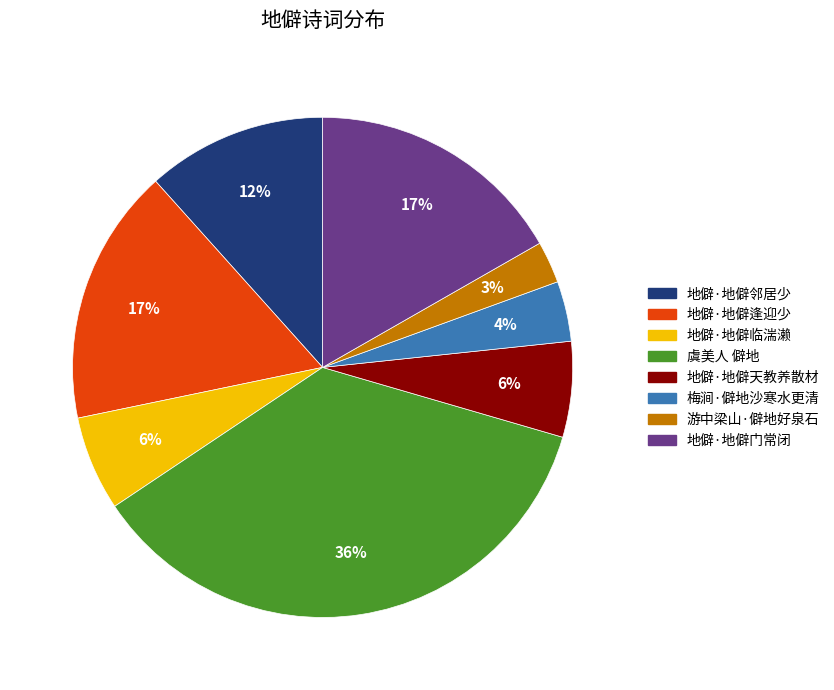

To the nearest percent, what percentage of the pie is 梅涧·僻地沙寒水更清?

4%